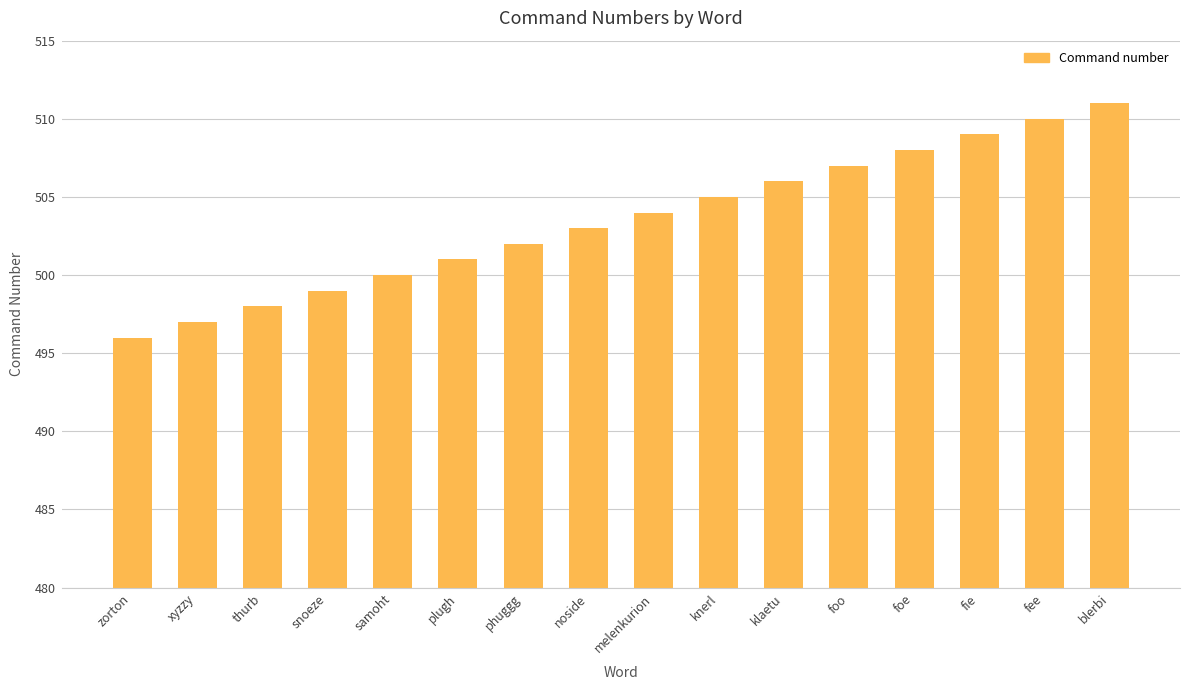

At which category does the chart reach its peak across all series?

blerbi